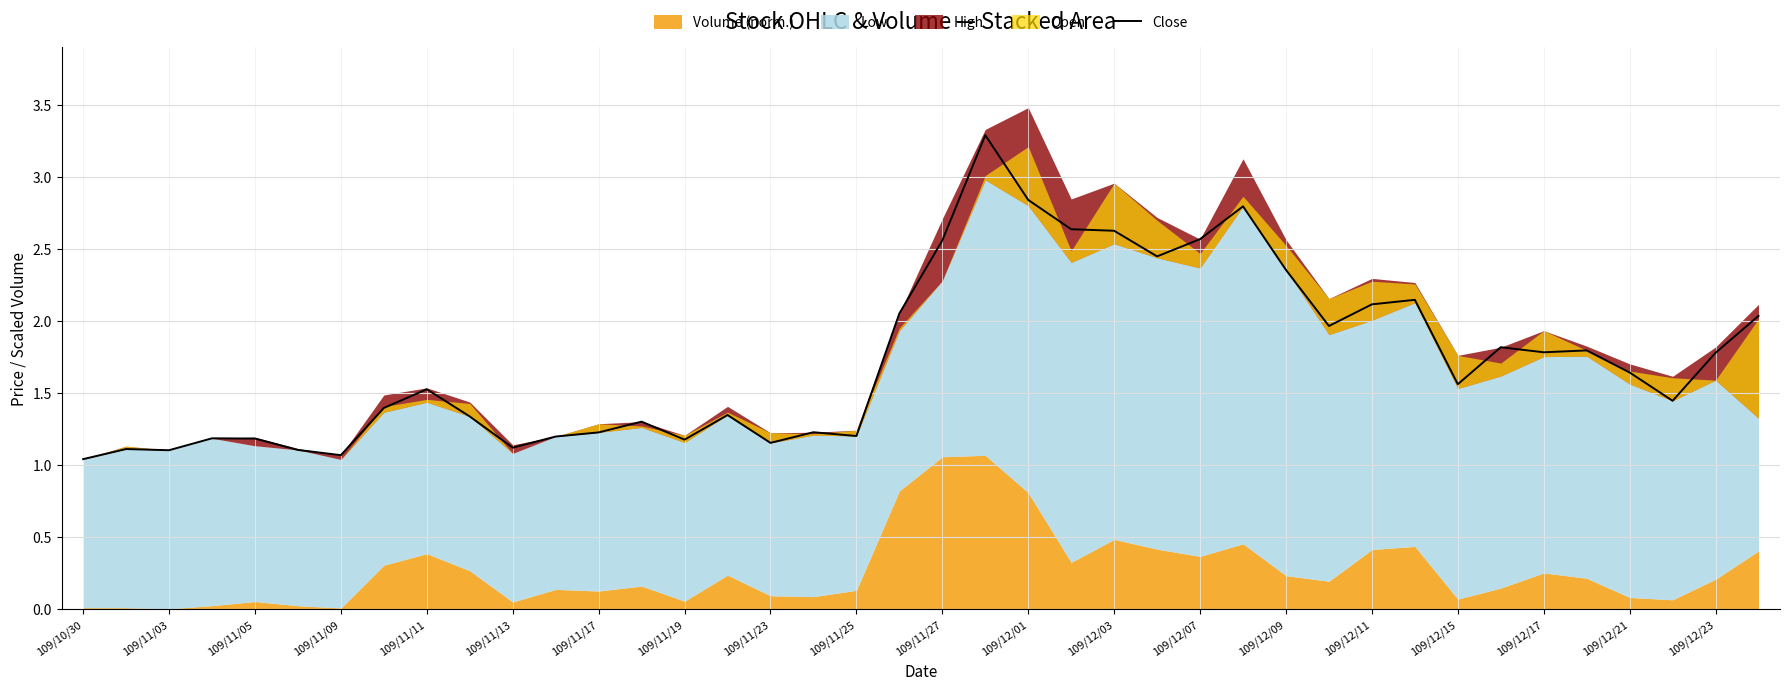

What is the highest value of the Close series?

3.3